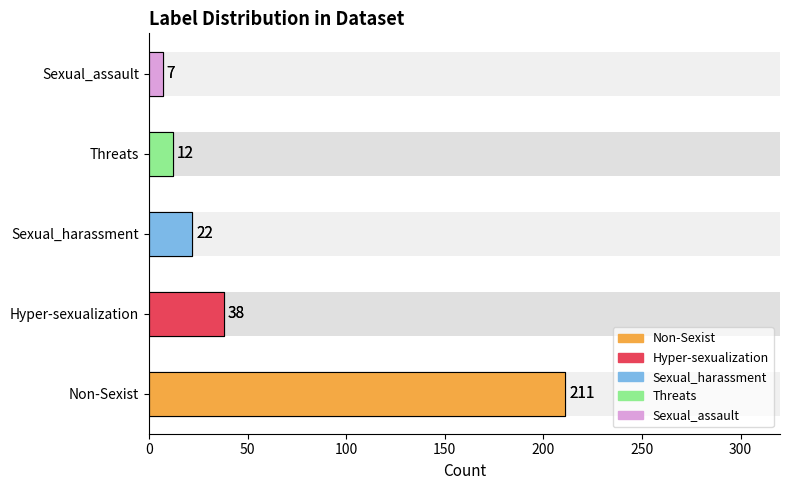

Are the bars grouped side by side (vs. stacked)?

No